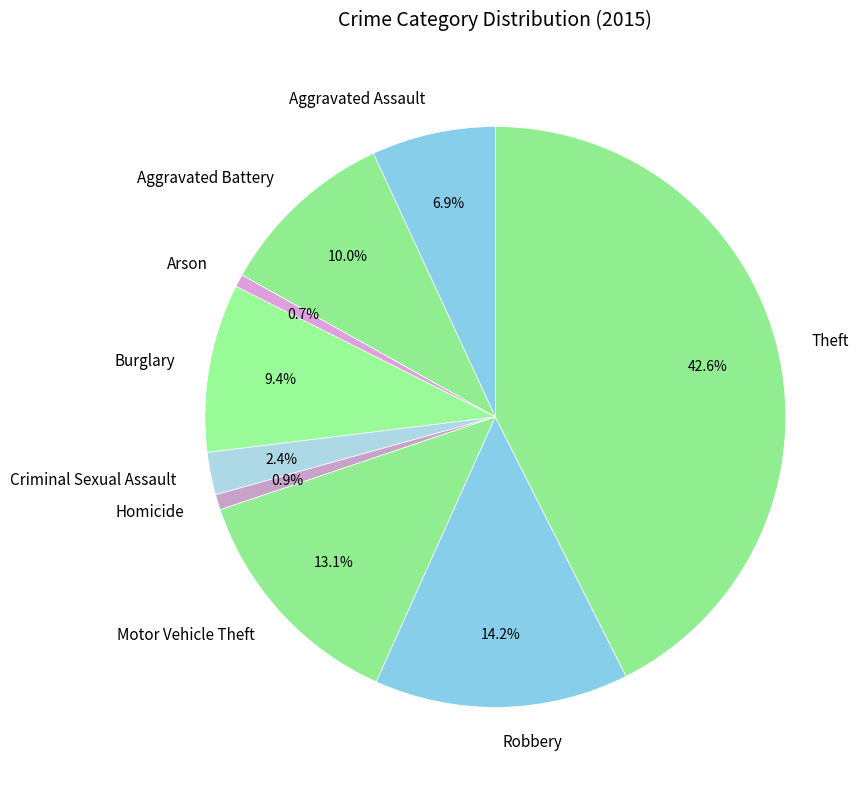

Is it true that Aggravated Assault is 7% of the pie?

True